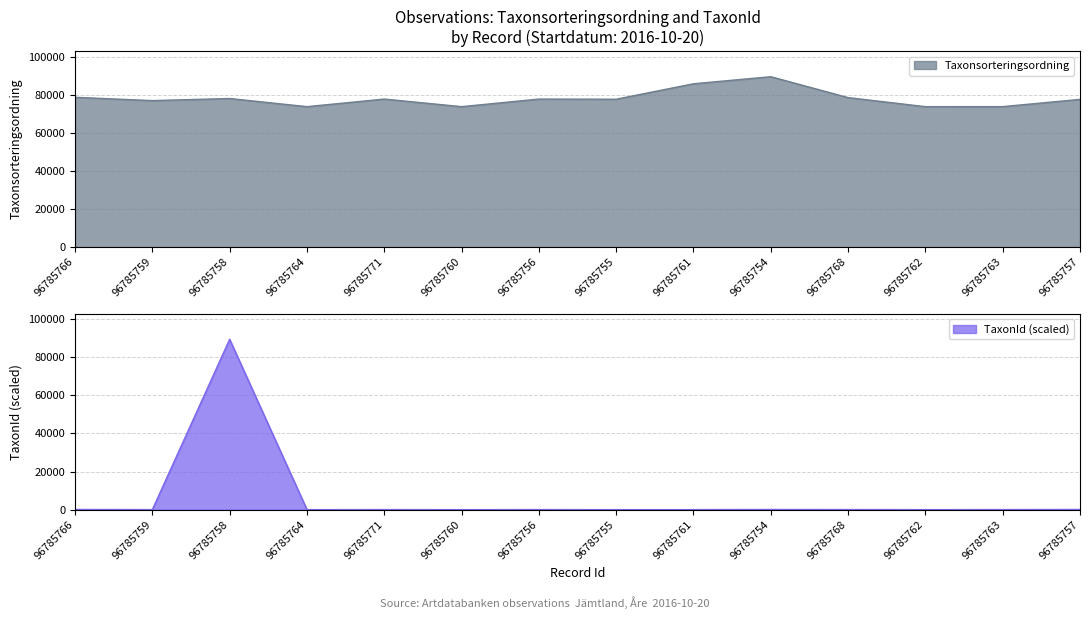

List the series in order of their peak value, lowest first.

Taxonsorteringsordning, TaxonId